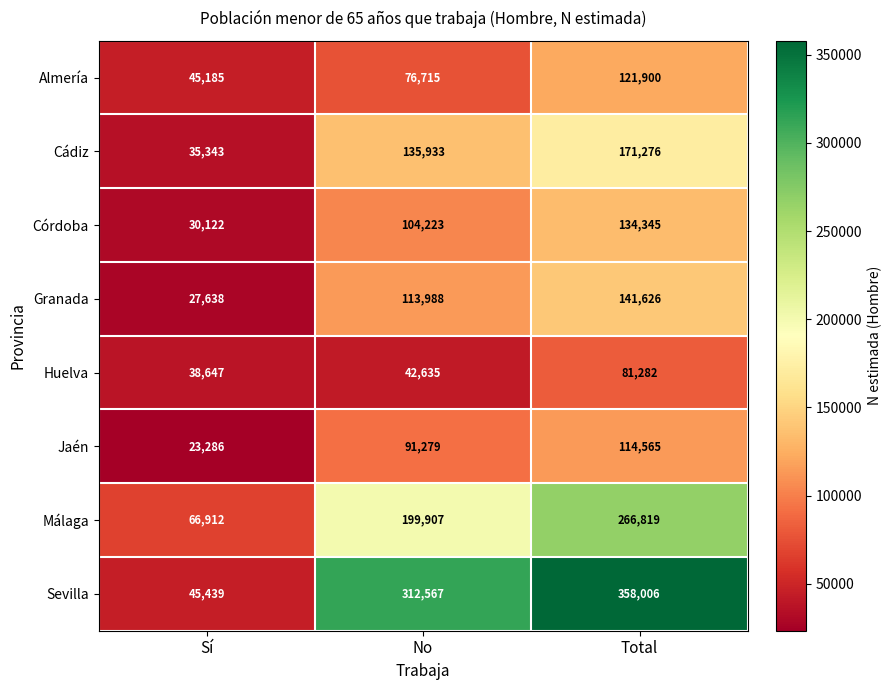

Which label corresponds to the smallest value in the chart?

Sí